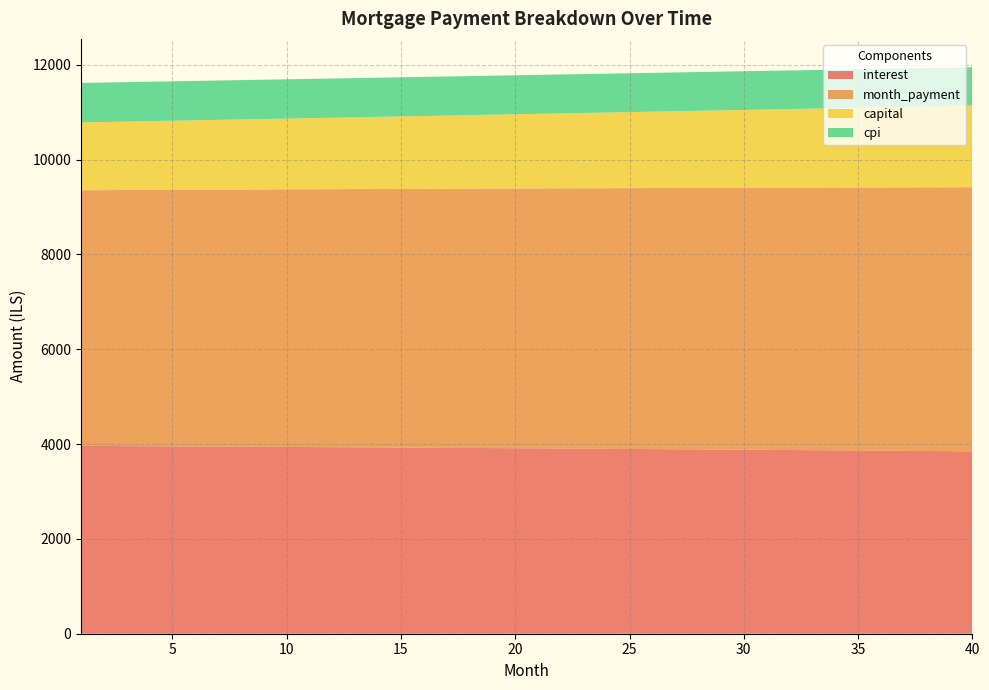

Reading right to left, list all the values displayed in this chart.

interest: 40=3846.4	39=3850.0	38=3853.6	37=3857.1	36=3860.6	35=3864.0	34=3867.4	33=3870.8	32=3874.1	31=3877.4	30=3880.7	29=3884.0	28=3887.2	27=3890.3	26=3893.5	25=3896.6	24=3899.7	23=3902.7	22=3905.7	21=3908.7	20=3911.6	19=3914.5	18=3917.4	17=3920.3	16=3923.1	15=3925.9	14=3928.6	13=3931.3	12=3934.0	11=3936.7	10=3939.3	9=3941.9	8=3944.5	7=3947.0	6=3949.5	5=3952.0	4=3954.5	3=3956.9	2=3959.3	1=3961.6
month_payment: 40=5569.3	39=5564.6	38=5560.0	37=5555.4	36=5550.7	35=5546.1	34=5541.5	33=5536.9	32=5532.3	31=5527.7	30=5523.1	29=5518.5	28=5513.9	27=5509.3	26=5504.7	25=5500.1	24=5495.5	23=5490.9	22=5486.4	21=5481.8	20=5477.2	19=5472.7	18=5468.1	17=5463.6	16=5459.0	15=5454.5	14=5449.9	13=5445.4	12=5440.9	11=5436.3	10=5431.8	9=5427.3	8=5422.8	7=5418.3	6=5413.7	5=5409.2	4=5404.7	3=5400.2	2=5395.7	1=5391.2
capital: 40=1722.8	39=1714.6	38=1706.4	37=1698.3	36=1690.2	35=1682.1	34=1674.1	33=1666.1	32=1658.1	31=1650.2	30=1642.3	29=1634.5	28=1626.7	27=1618.9	26=1611.2	25=1603.5	24=1595.9	23=1588.3	22=1580.7	21=1573.1	20=1565.6	19=1558.2	18=1550.7	17=1543.3	16=1536.0	15=1528.6	14=1521.3	13=1514.1	12=1506.8	11=1499.7	10=1492.5	9=1485.4	8=1478.3	7=1471.2	6=1464.2	5=1457.2	4=1450.3	3=1443.4	2=1436.5	1=1429.6
cpi: 40=808.3	39=809.1	38=809.9	37=810.6	36=811.3	35=812.1	34=812.8	33=813.5	32=814.2	31=814.9	30=815.6	29=816.3	28=817.0	27=817.7	26=818.3	25=819.0	24=819.6	23=820.3	22=820.9	21=821.6	20=822.2	19=822.8	18=823.4	17=824.0	16=824.6	15=825.2	14=825.8	13=826.4	12=827.0	11=827.5	10=828.1	9=828.6	8=829.2	7=829.7	6=830.3	5=830.8	4=831.3	3=831.8	2=832.3	1=832.8